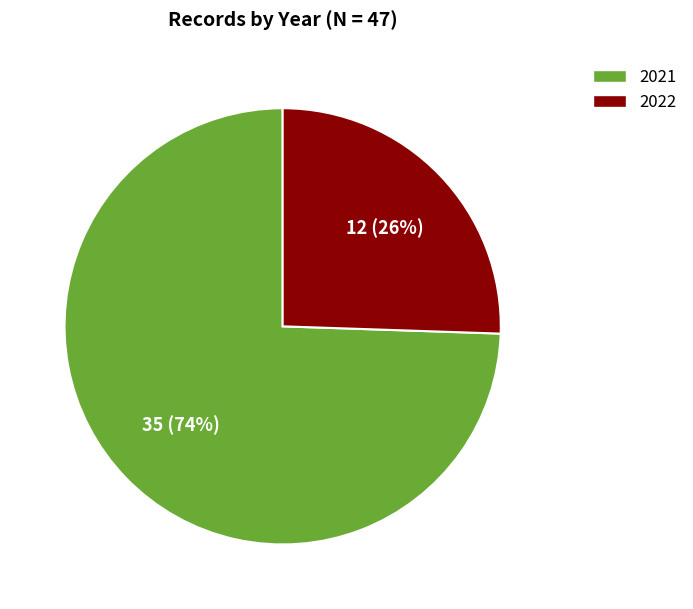

To the nearest percent, what percentage of the pie is 2022?

26%